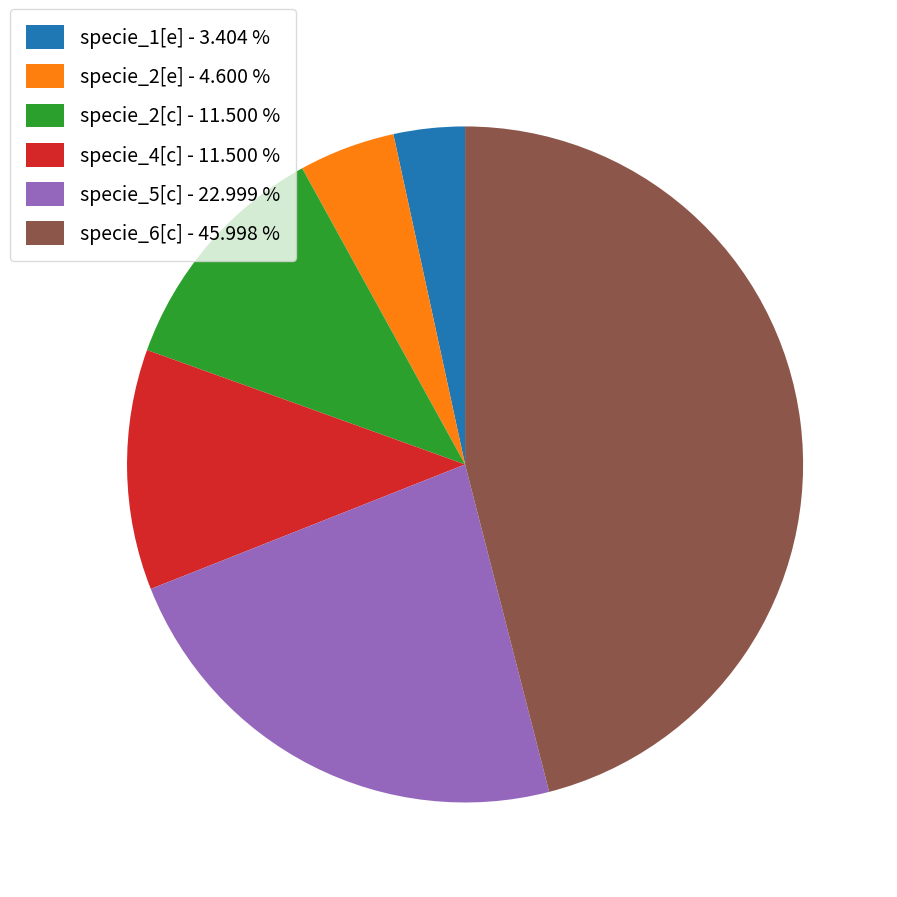

Is the sum of specie_6[c] - 45.998 % and specie_5[c] - 22.999 % greater than half?

Yes